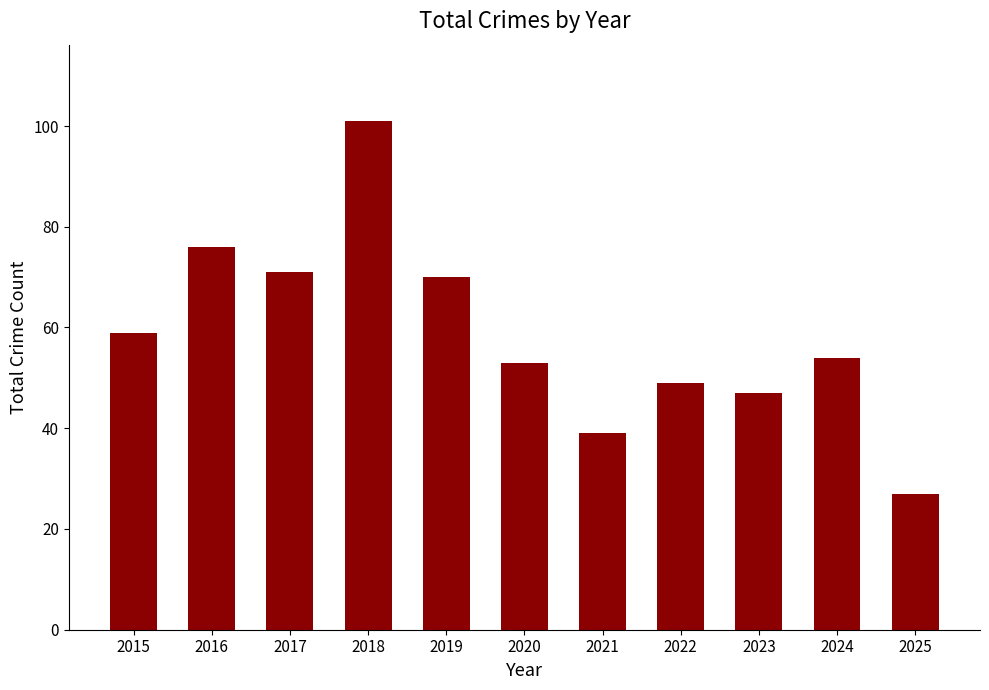

What is the ratio of the value at 2019 to the value at 2016?

0.9